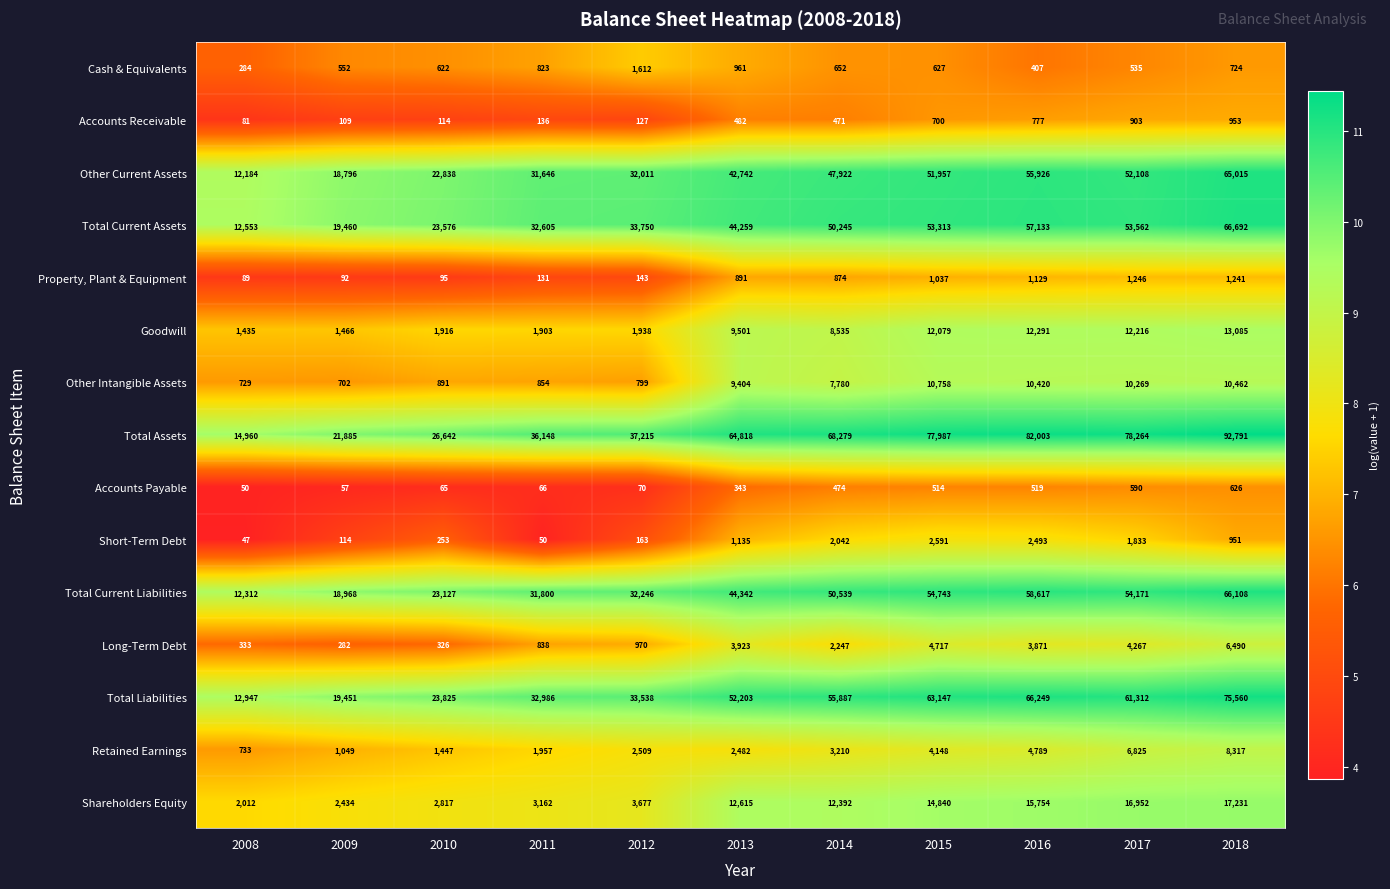

At which label does Total Current Liabilities reach its peak?

2018